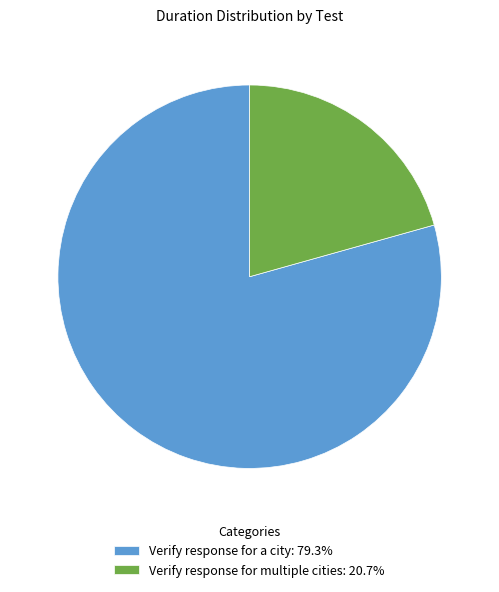

How many slices are in this pie chart?

2